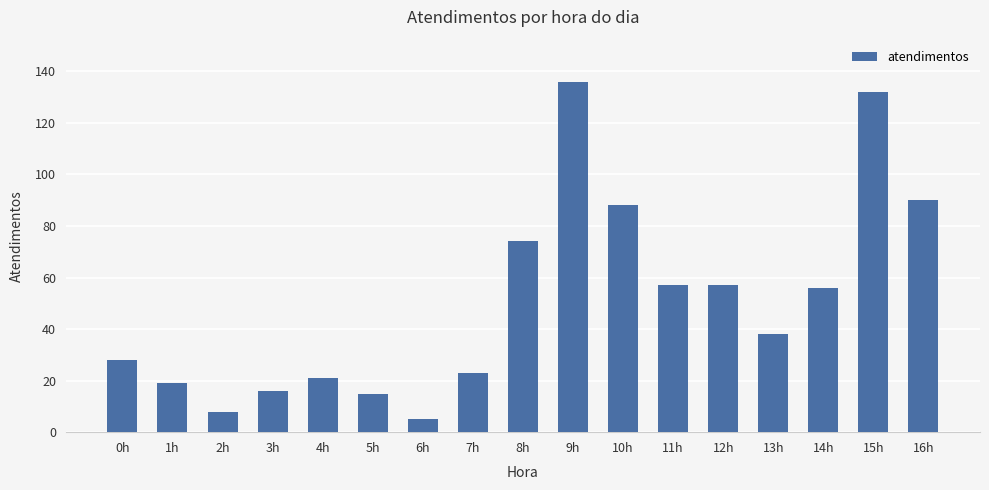

Where does the data first go above 38?

8h